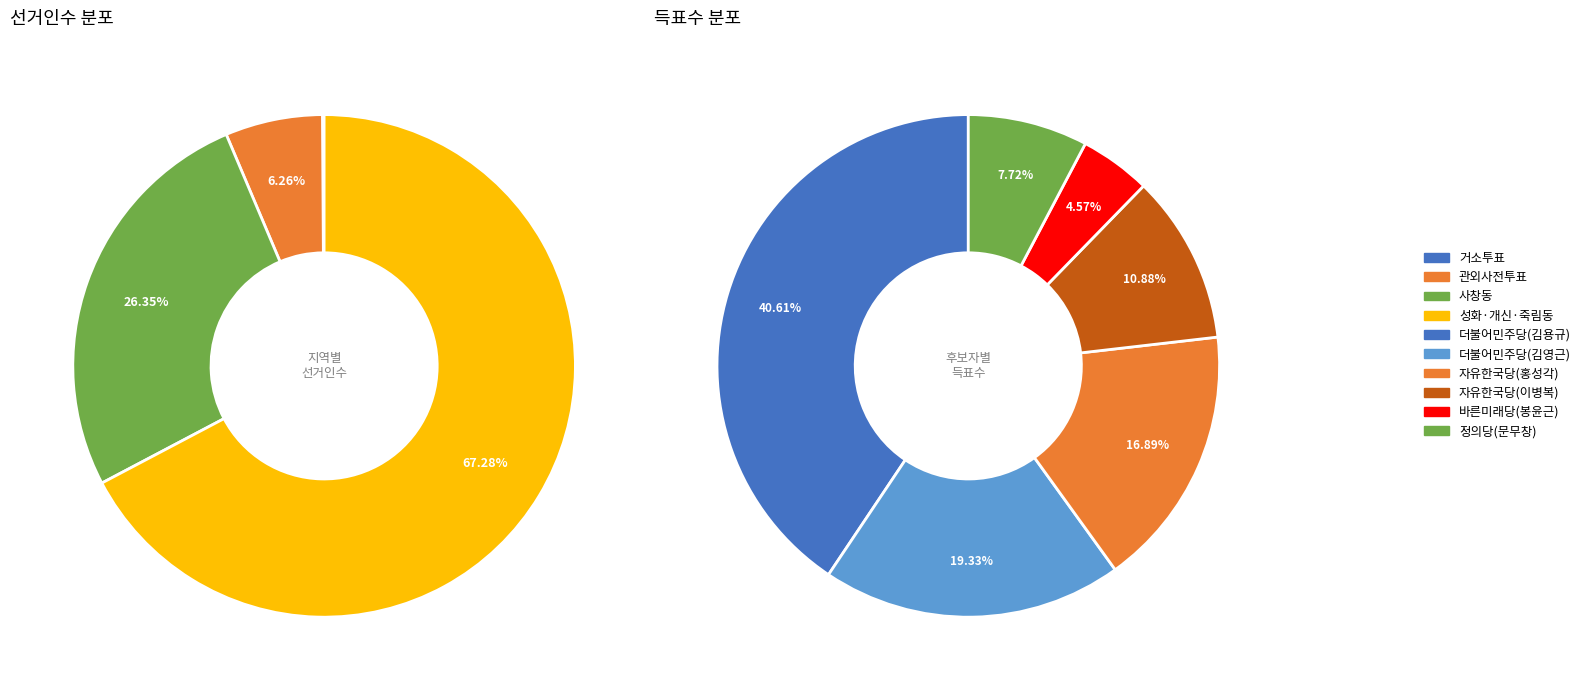

Does 성화·개신·죽림동 account for over 50% of the chart?

Yes